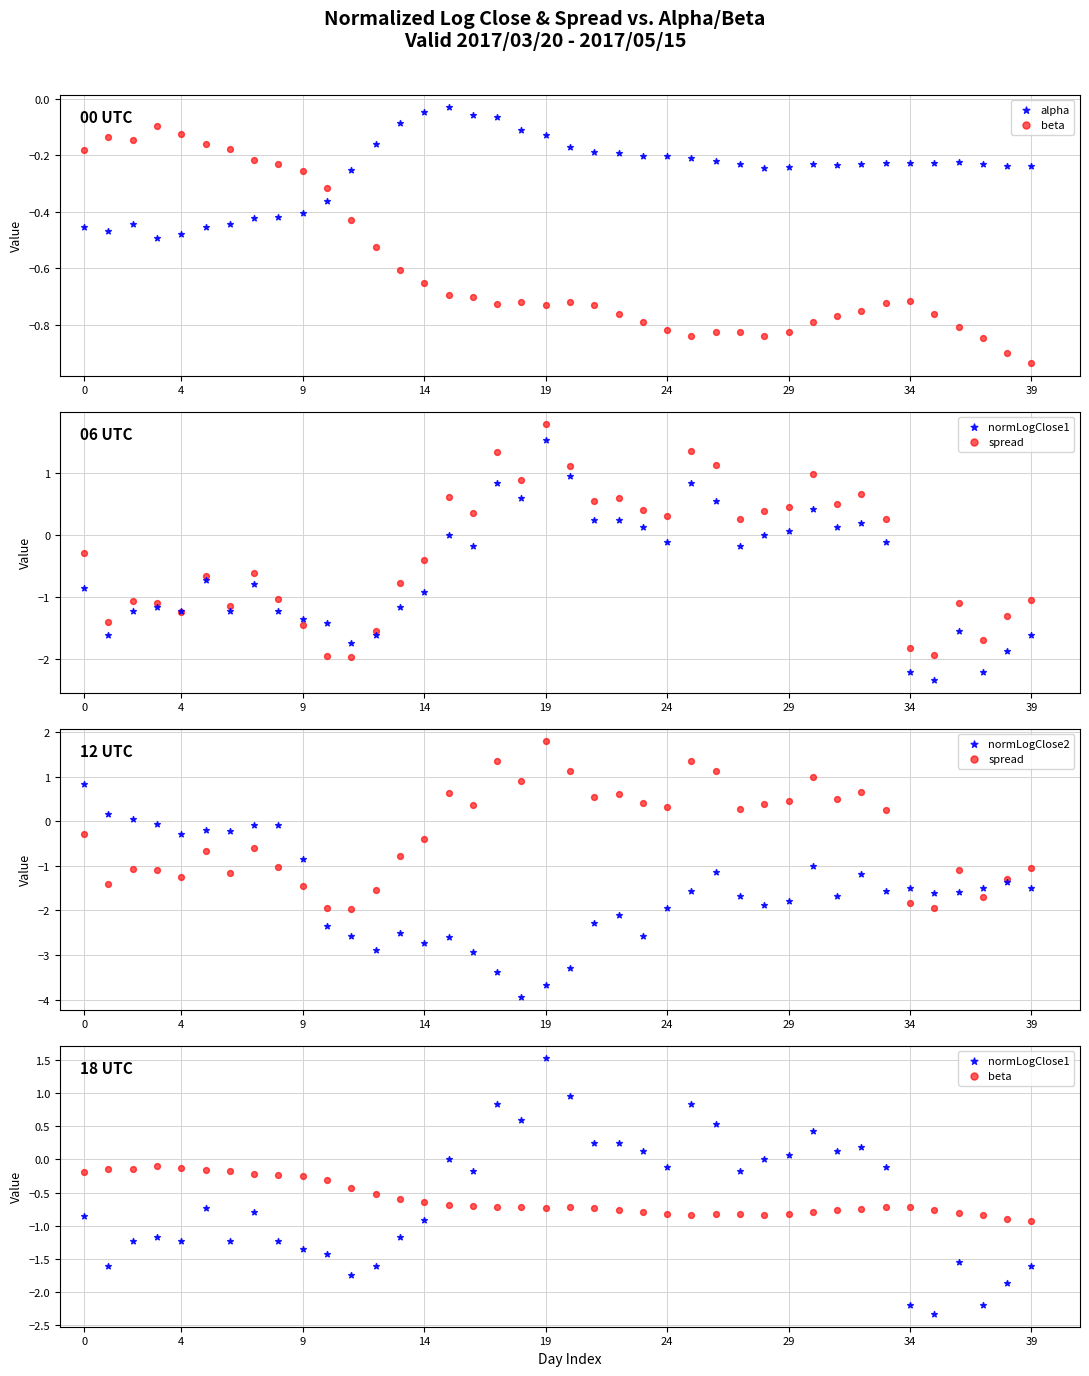

Which series has the largest Y range (max minus min)?

normLogClose2